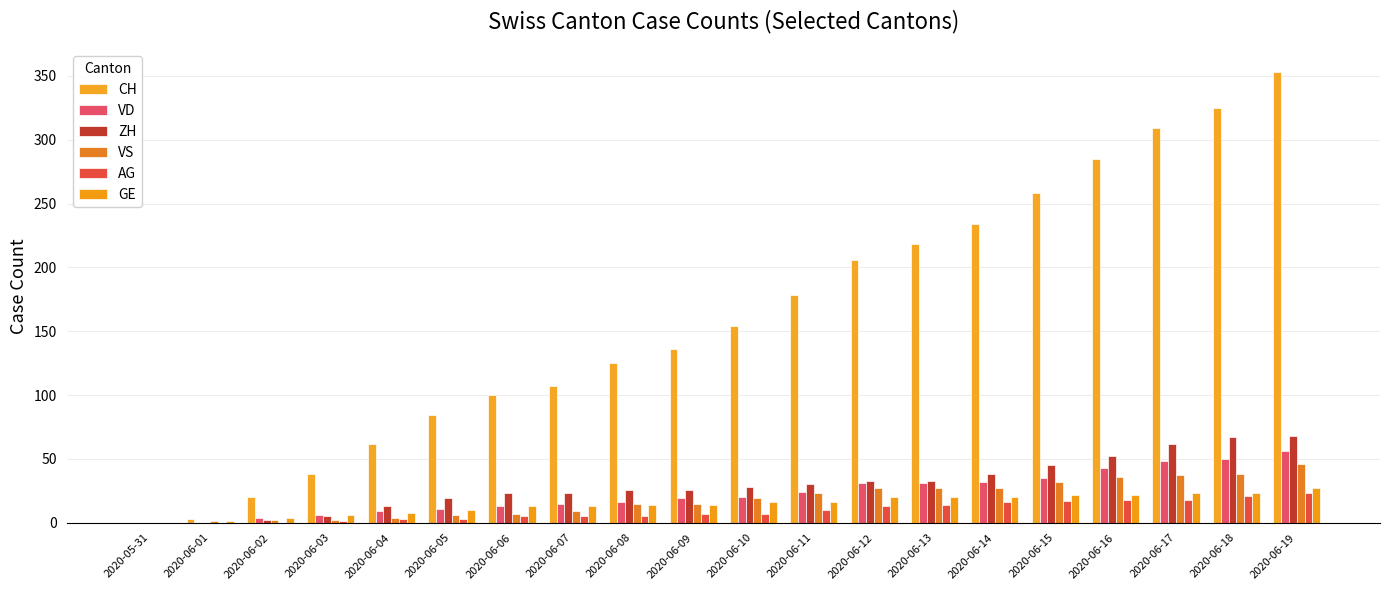

Count the number of categories in the chart.

20